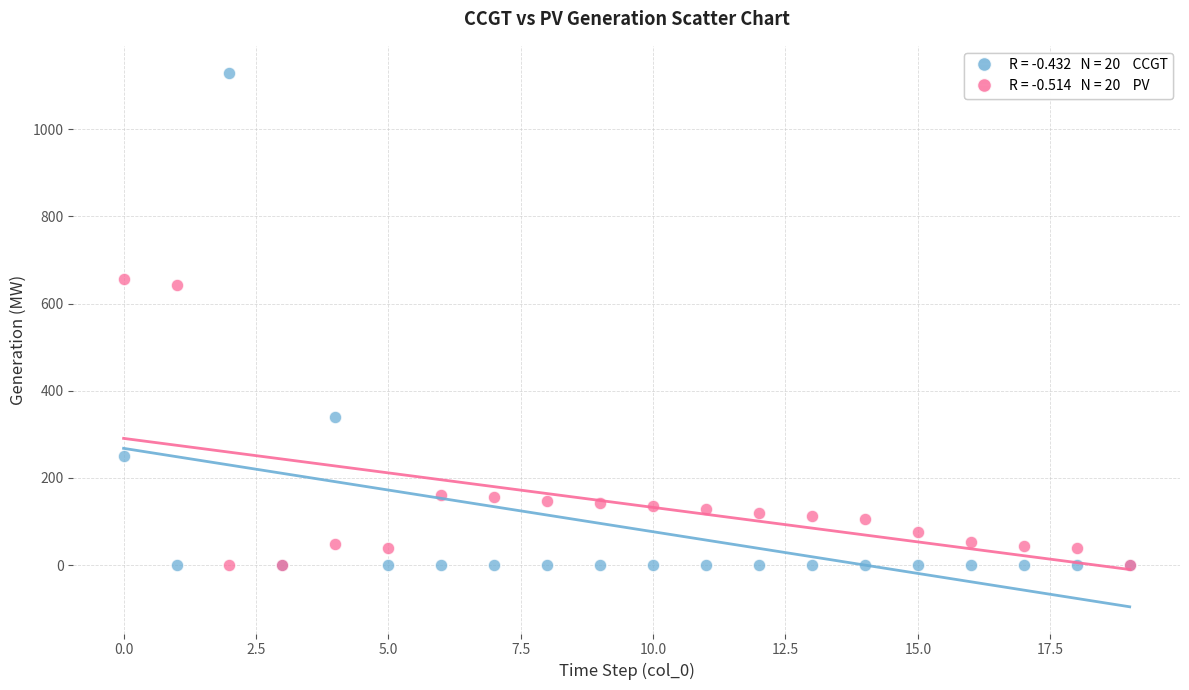

Across all series, what Y value is closest to 565?

642